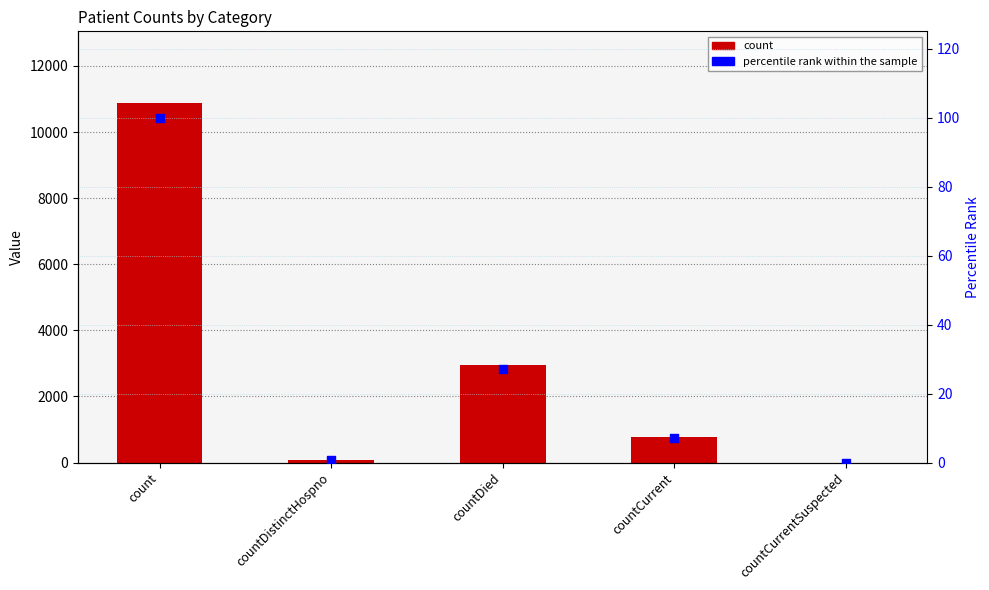

Which series has the largest Y range (max minus min)?

count